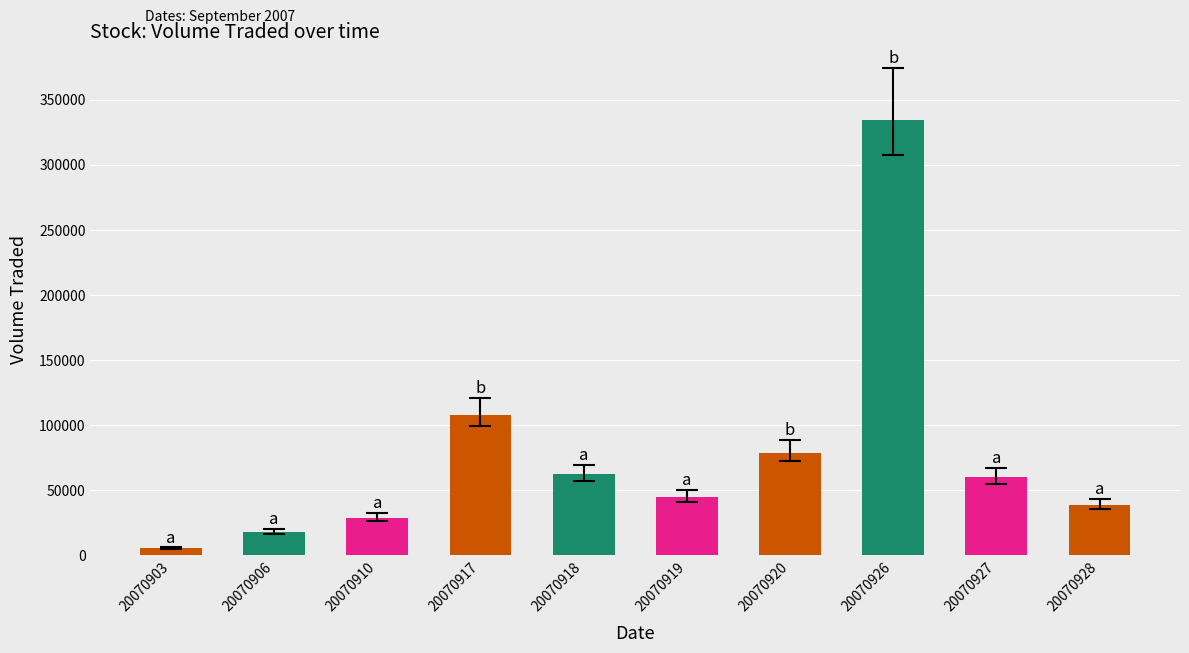

Reading left to right, list all the values displayed in this chart.

20070903=5500	20070906=17900	20070910=29000	20070917=107900	20070918=62300	20070919=44800	20070920=79000	20070926=334400	20070927=59900	20070928=38800